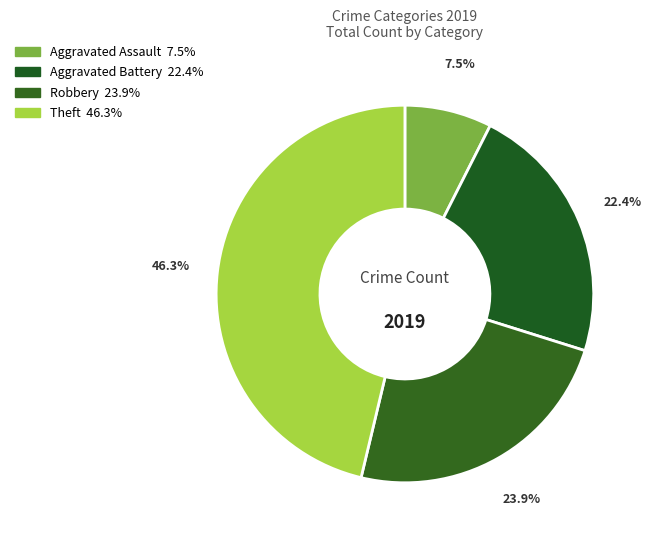

Does Aggravated Battery represent more than half of the total?

No